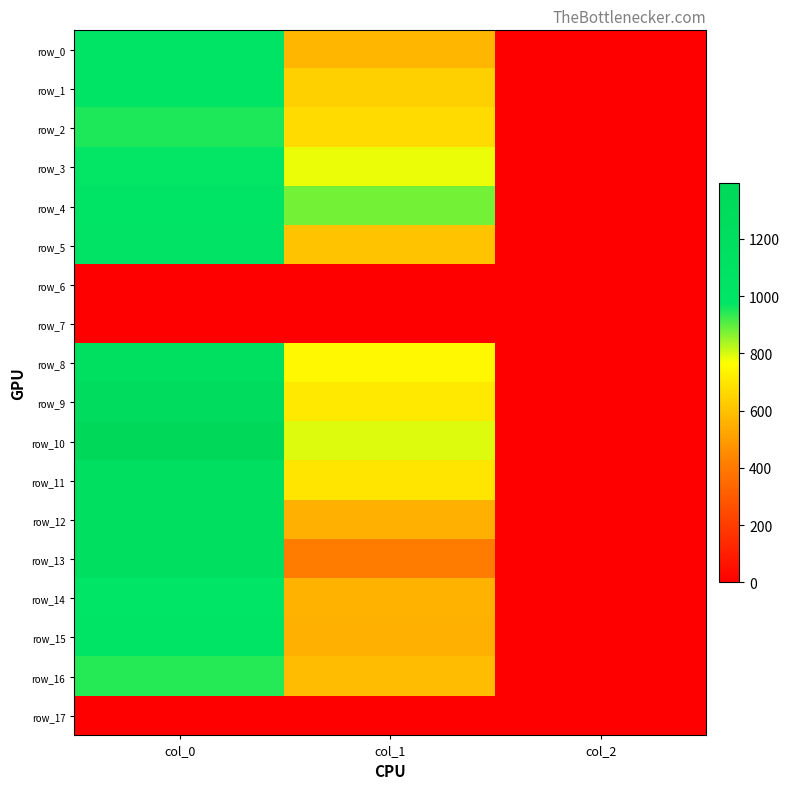

What is the difference between the row_2 values at col_0 and col_1?

281.8